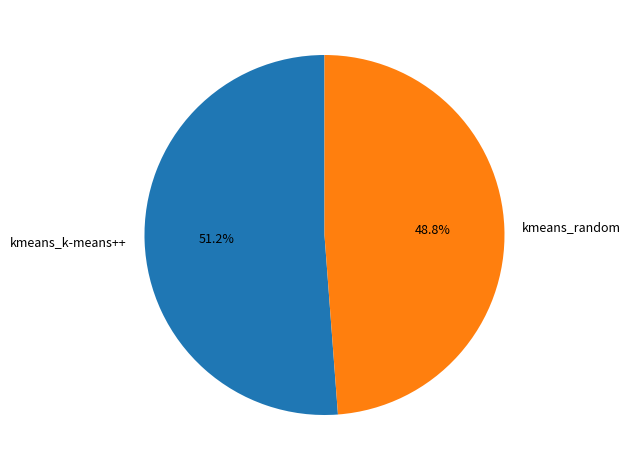

True or false: kmeans_k-means++ accounts for 51% of the total.

True